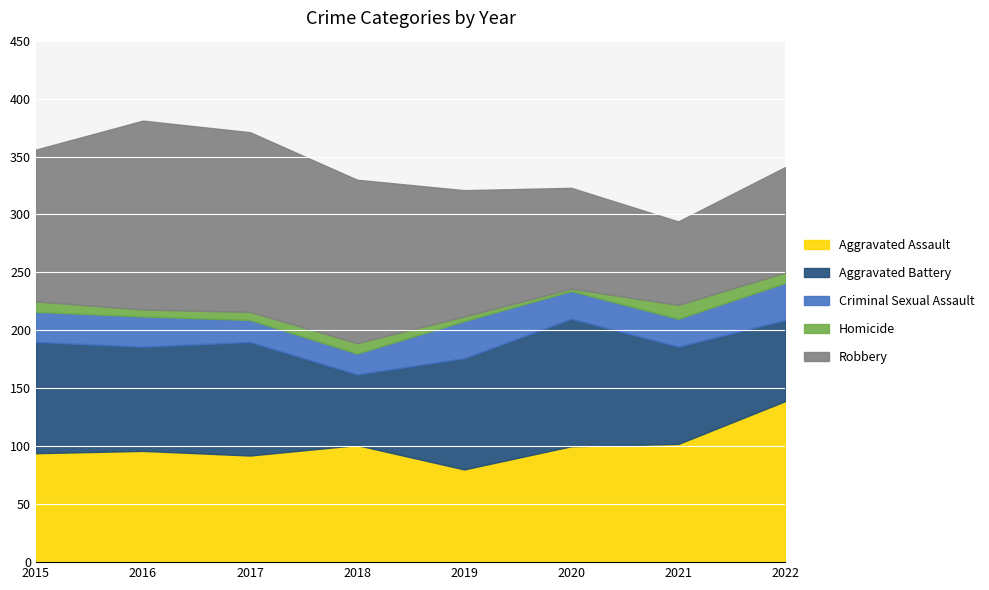

Reading left to right, transcribe all the data shown in this chart.

Aggravated Assault: 94	96	92	101	80	100	102	139
Aggravated Battery: 96	90	98	61	96	110	84	70
Criminal Sexual Assault: 26	26	19	18	32	24	24	32
Homicide: 9	6	7	9	4	2	12	9
Robbery: 131	163	155	141	109	87	72	91